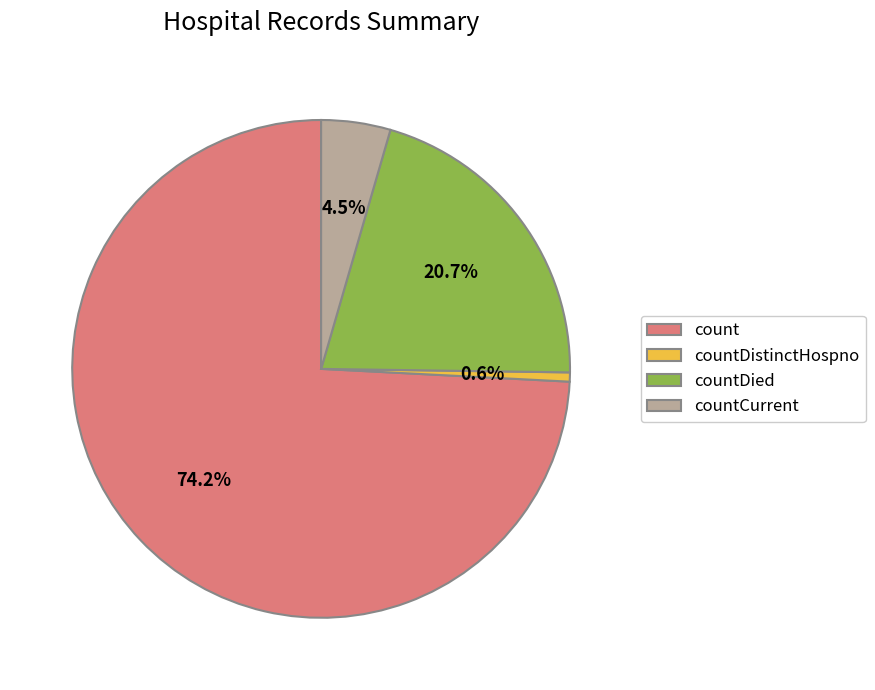

Which slice is the smallest?

countDistinctHospno